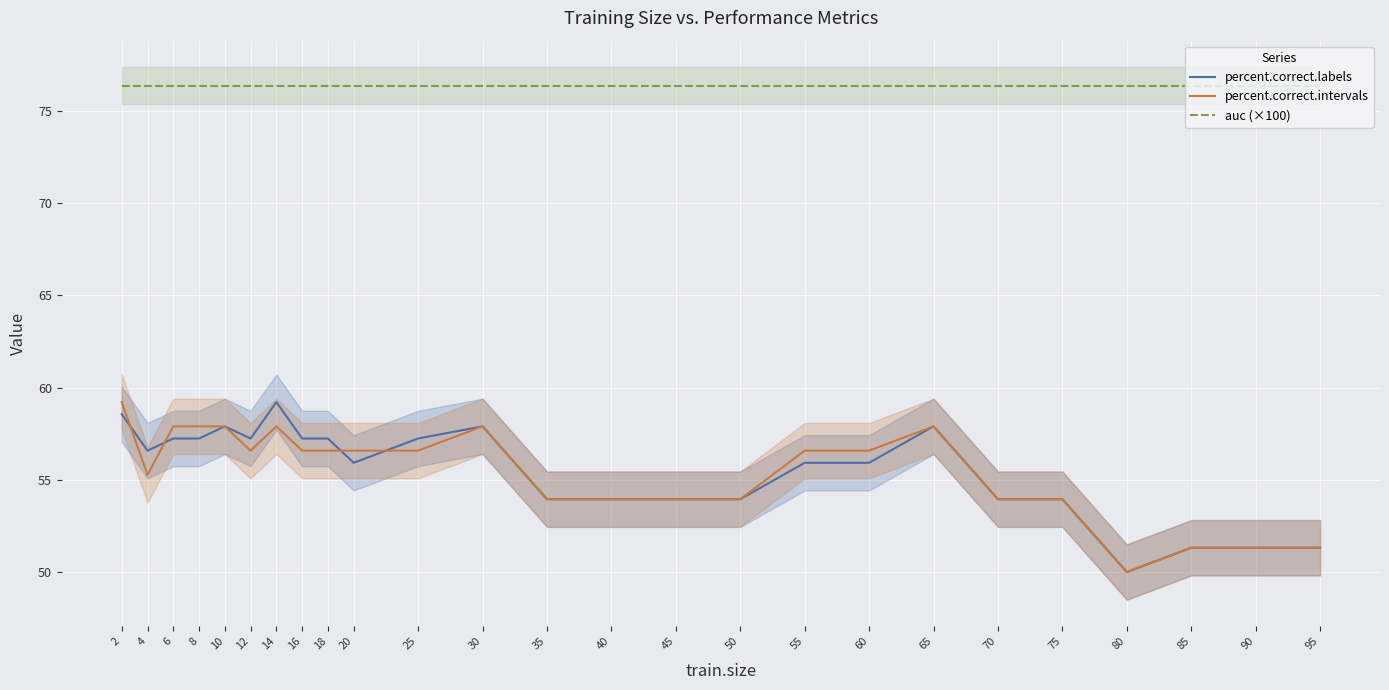

True or false: auc (×100) has more than 1 interior local peaks.

False